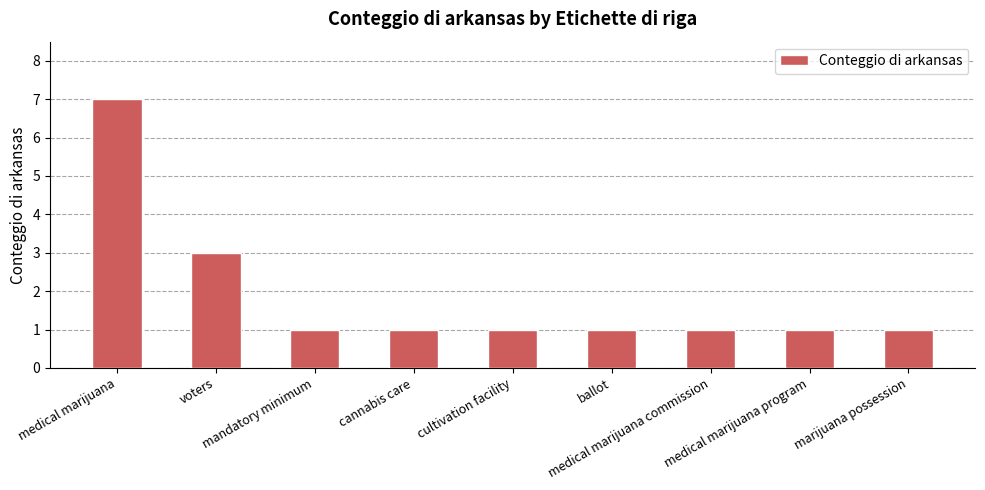

What is the sum of all values?

17